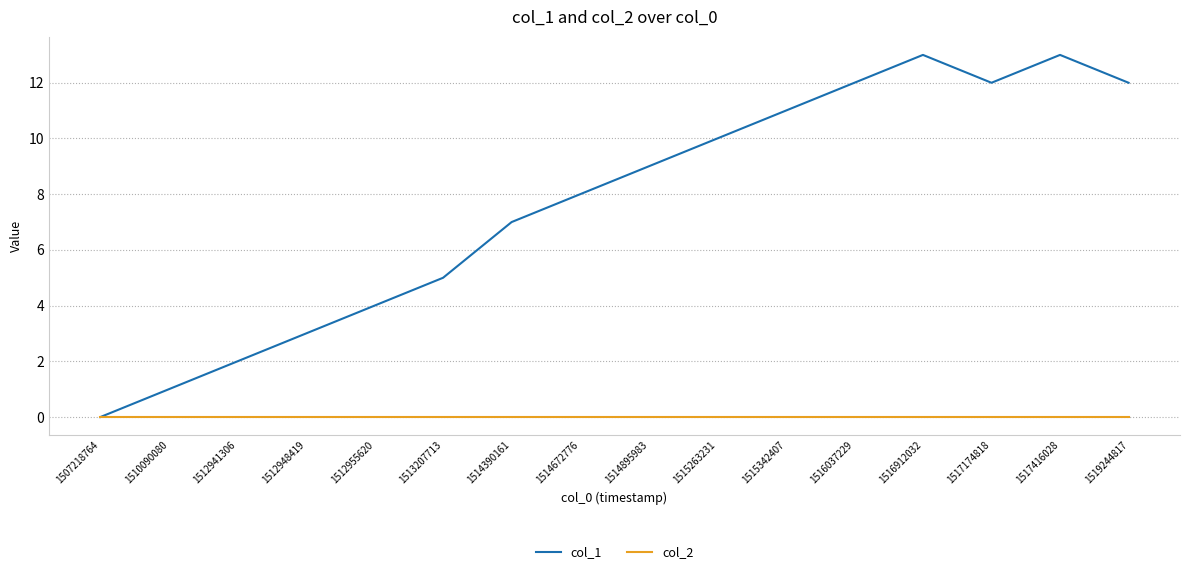

Which series has the largest total across all categories?

col_1